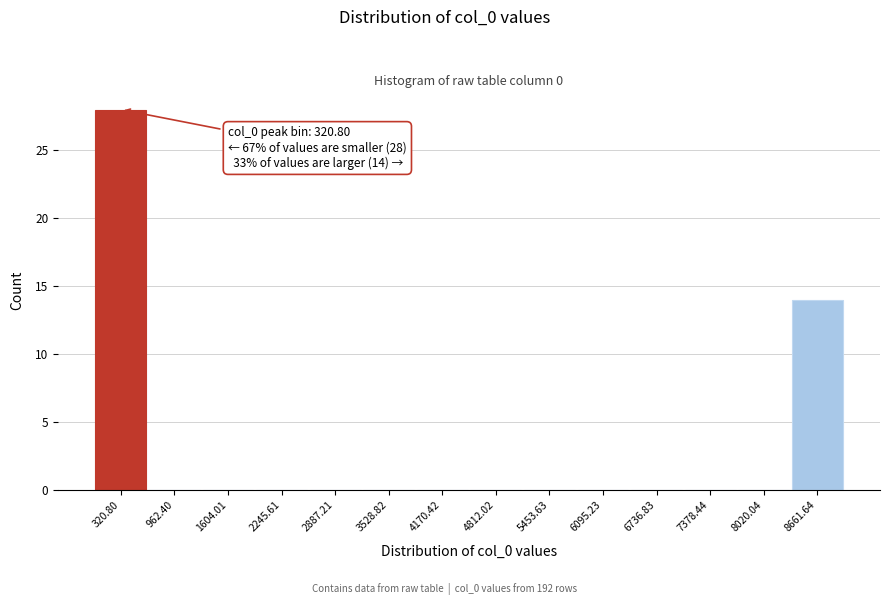

Which range on the x-axis has the tallest bar?

0 to 600